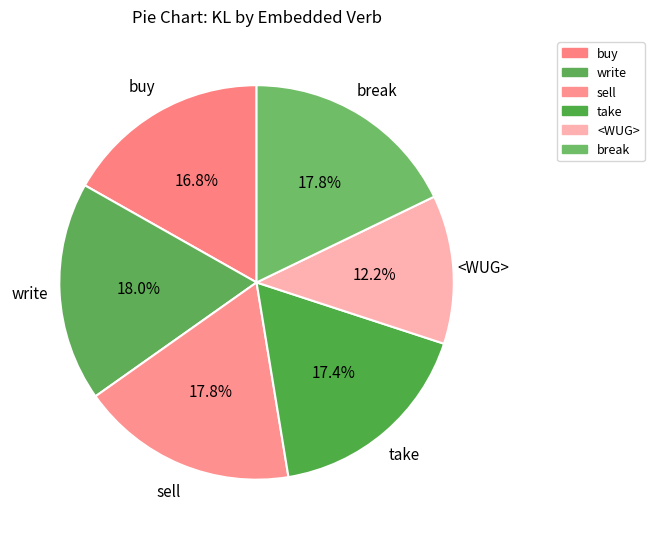

Do take and write together represent more than half of the pie?

No